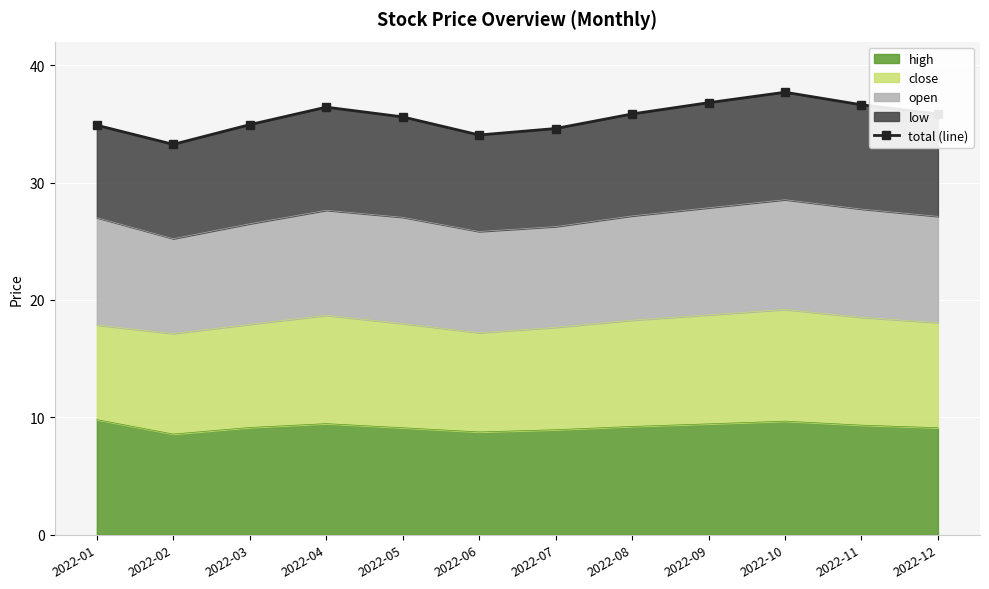

What is the difference between the maximum and minimum values?

4.4